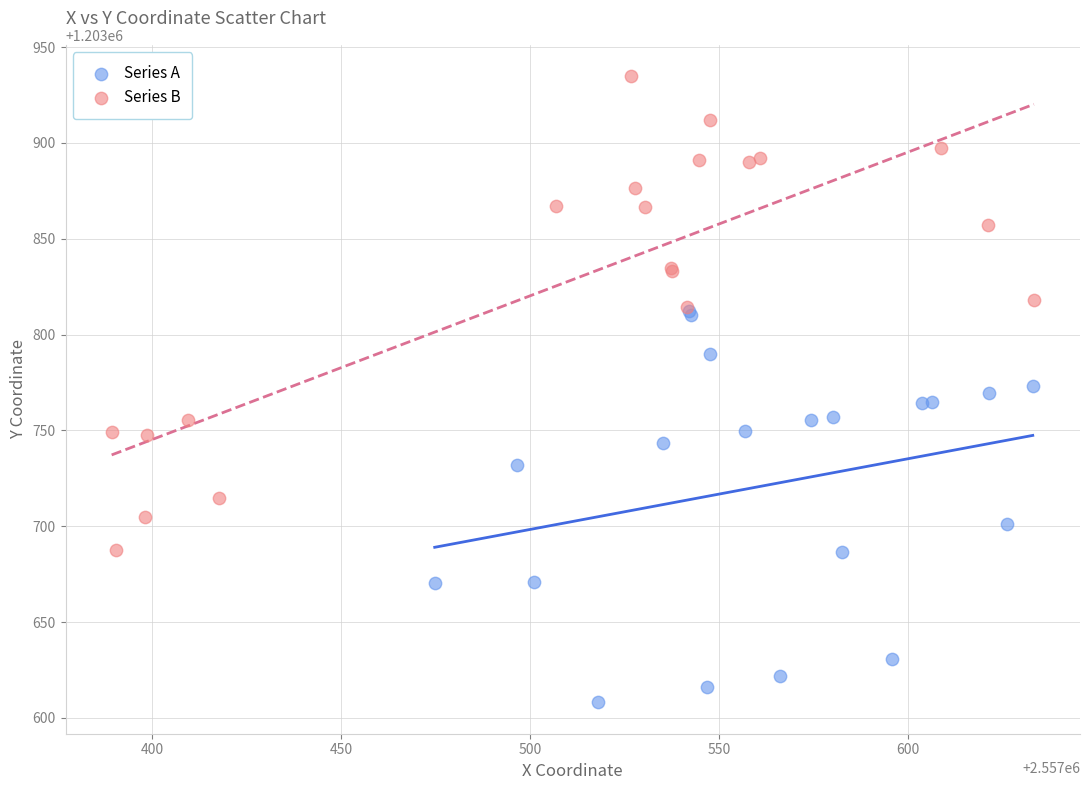

Which series reaches the minimum Y coordinate?

Series A